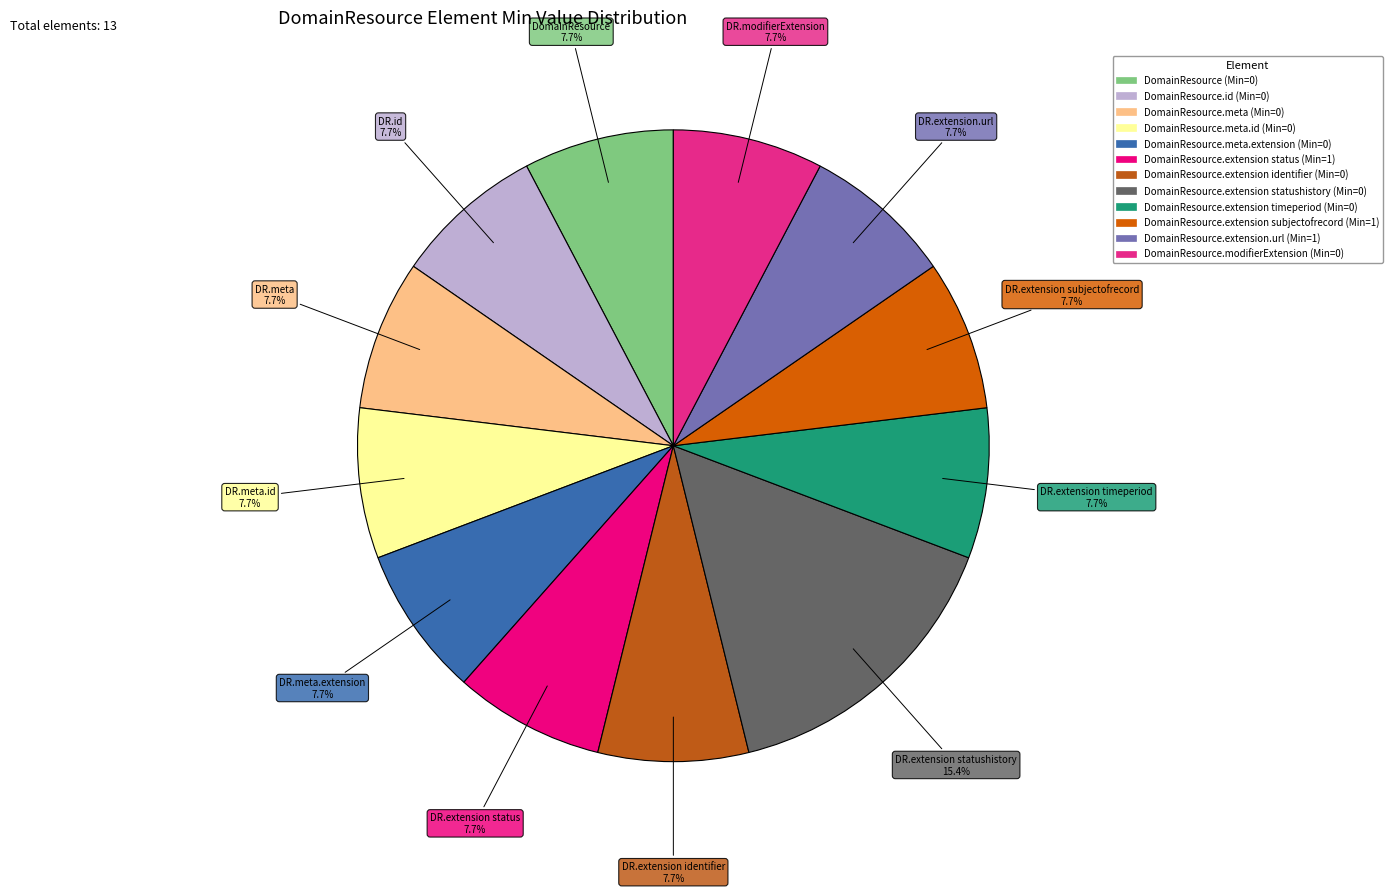

To the nearest percent, what portion does DomainResource.extension statushistory (Min=0) represent?

15%